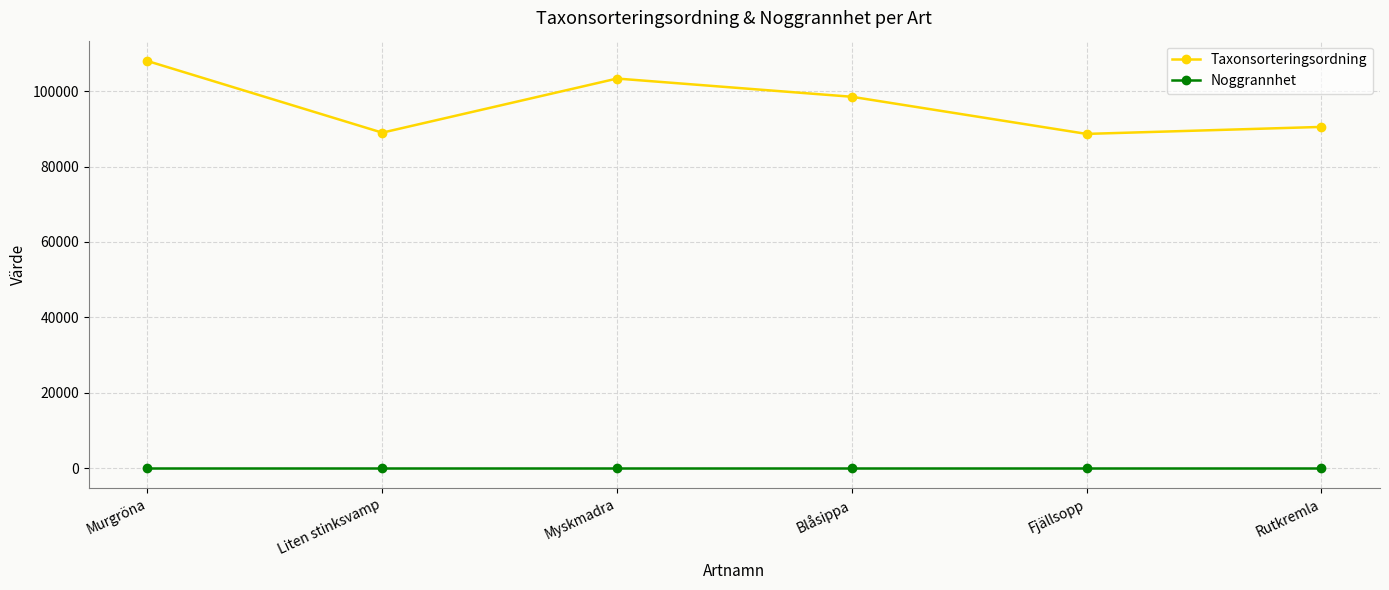

At Liten stinksvamp, list the series in order from largest to smallest.

Taxonsorteringsordning, Noggrannhet